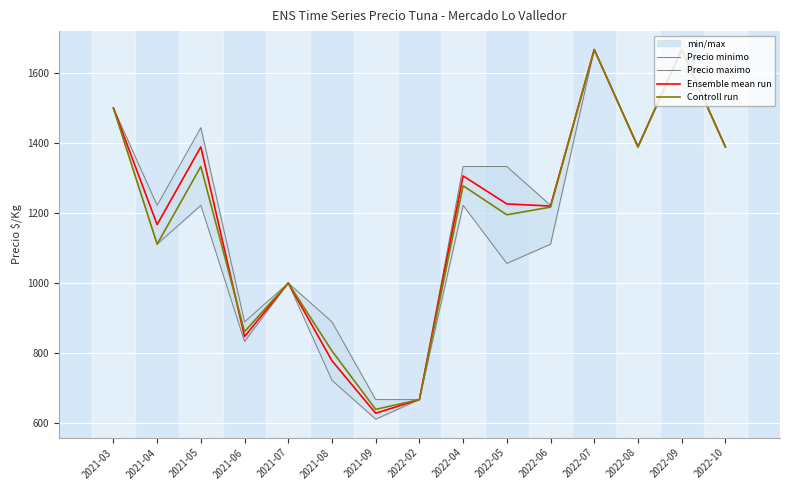

At which label does Controll run first exceed 1217?

2021-03